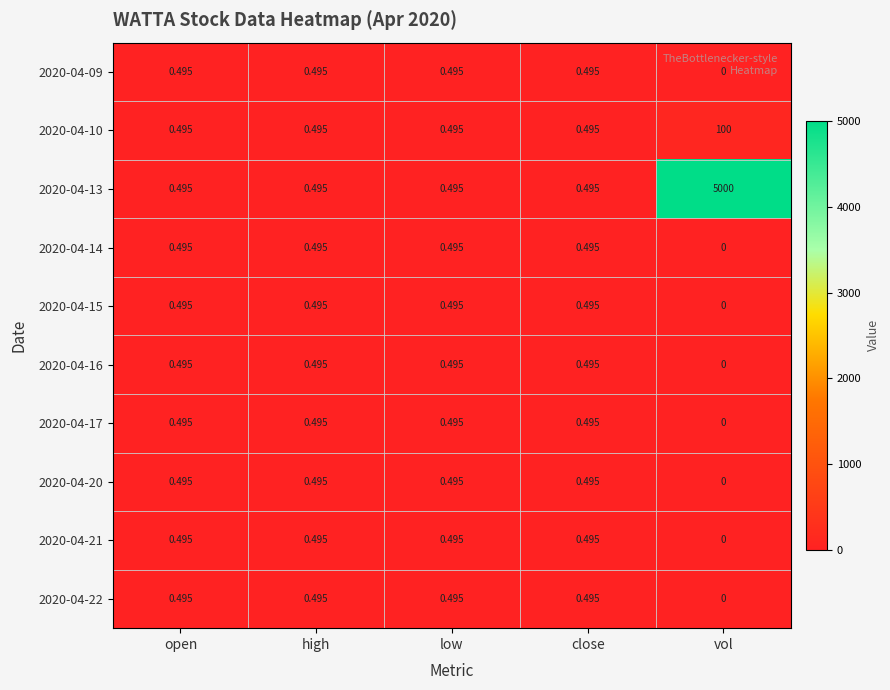

Is the value of 2020-04-09 at vol greater than the value of 2020-04-21 at high?

No